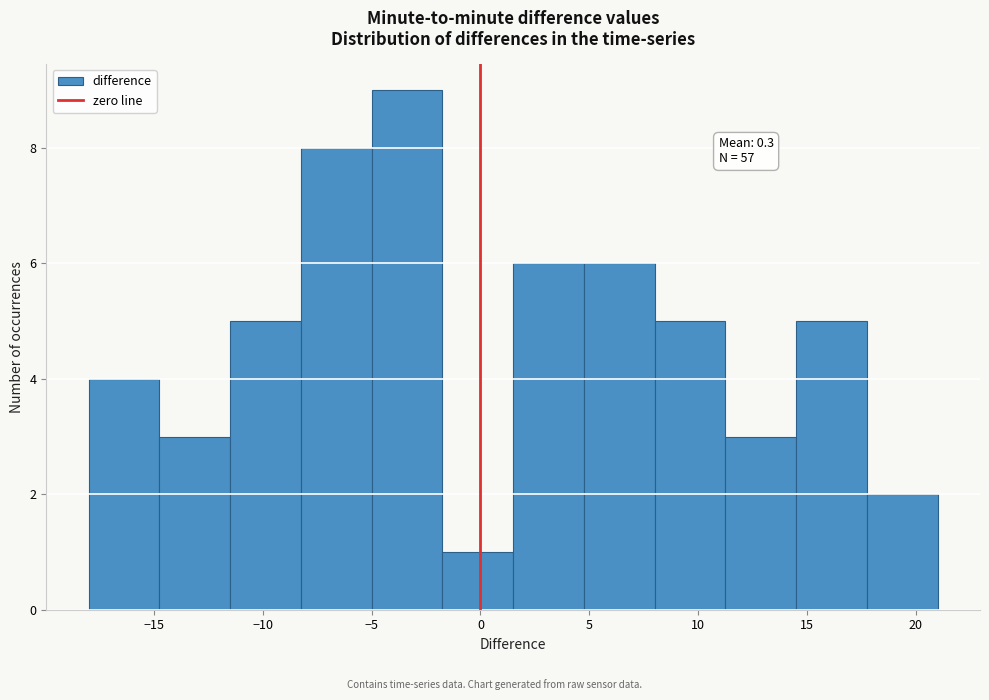

Over which range of the x-axis is the bar tallest?

-5.00 to -1.75